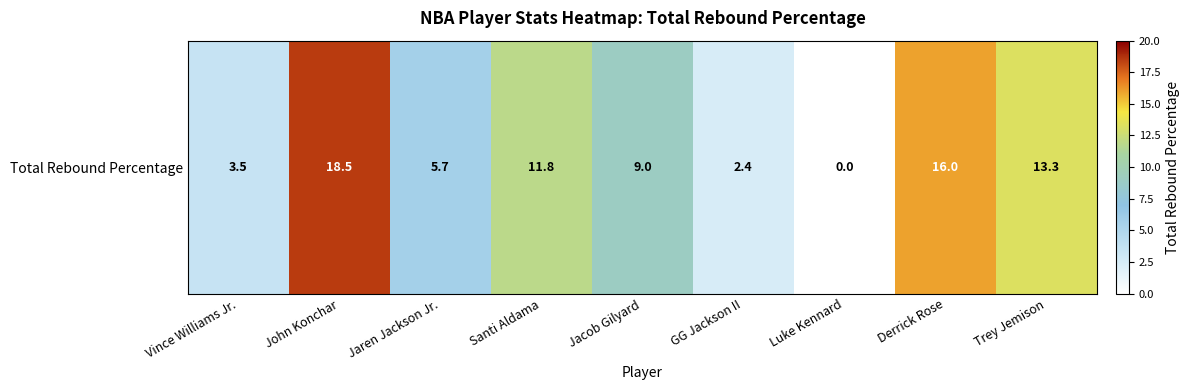

What is the difference between the maximum and second lowest values?

16.1